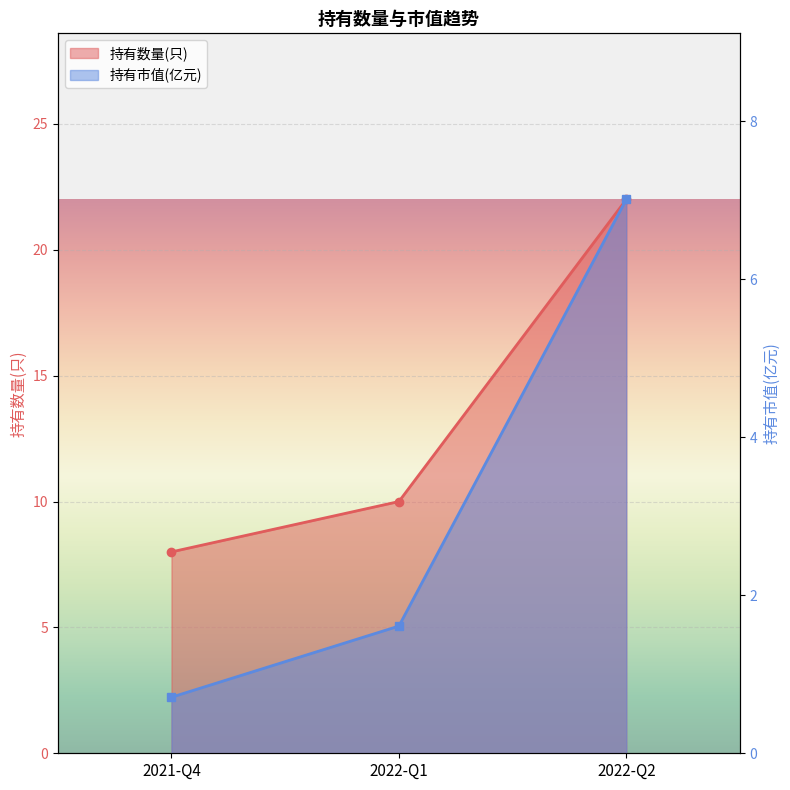

What is the maximum value for 持有市值(亿元)?

7.0